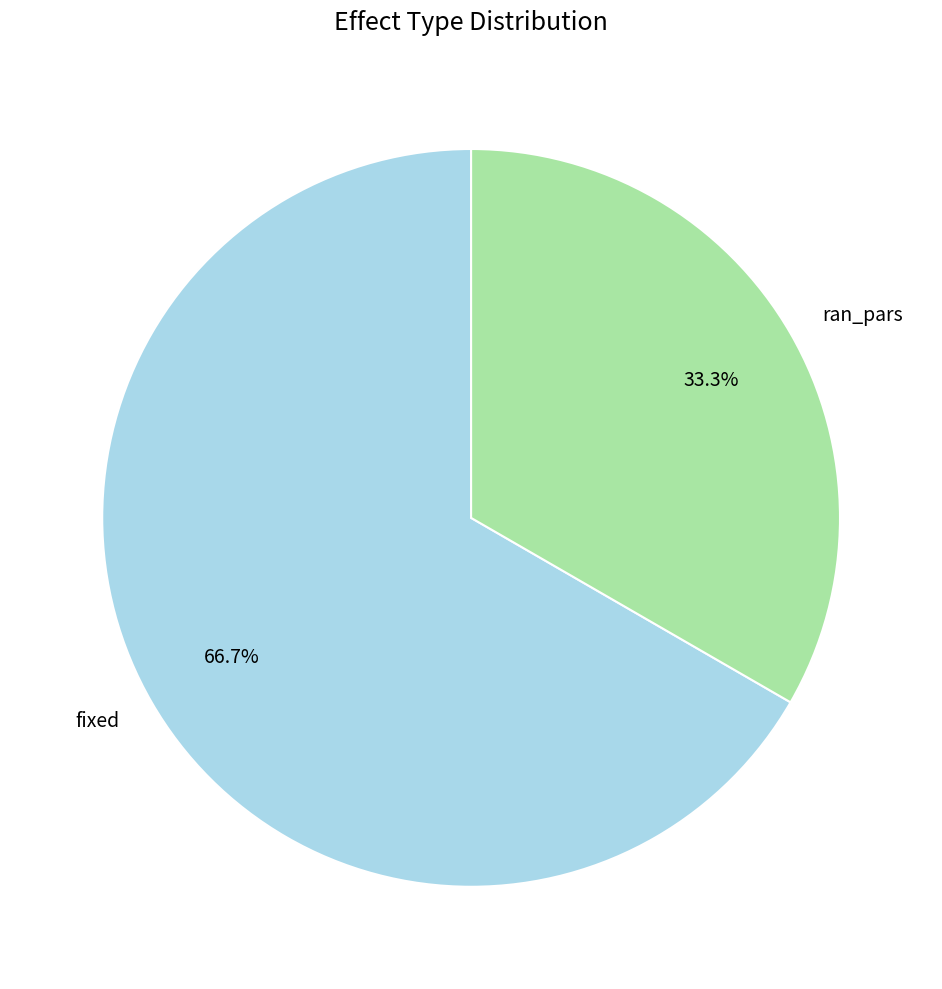

To the nearest percent, what portion does fixed represent?

67%